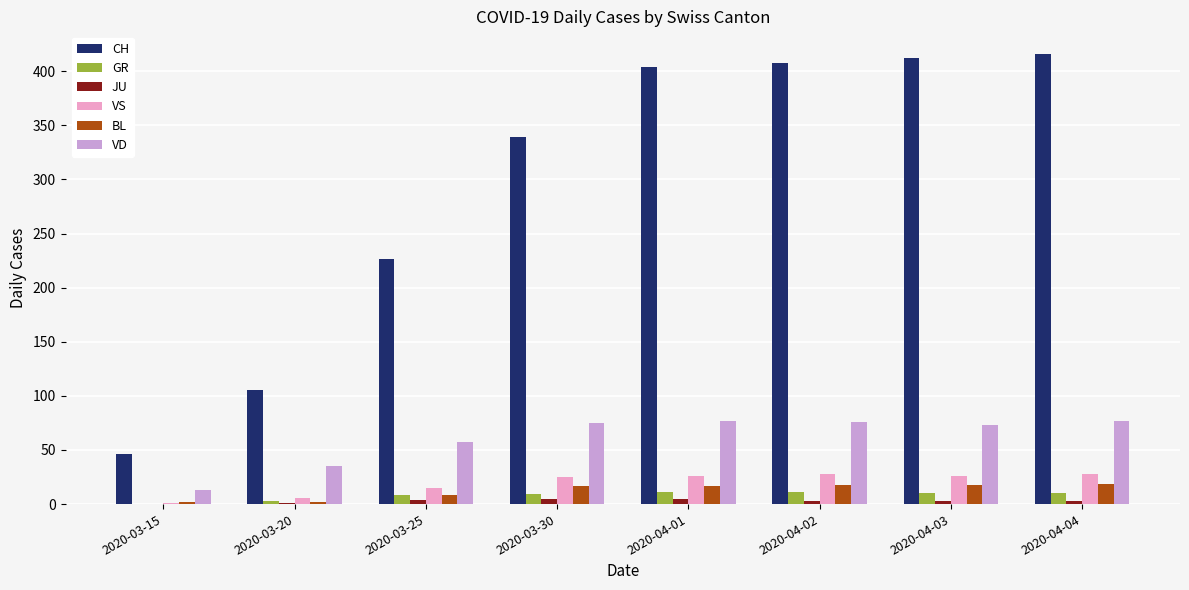

Is the value of VS at 2020-04-02 greater than the value of VD at 2020-03-25?

No